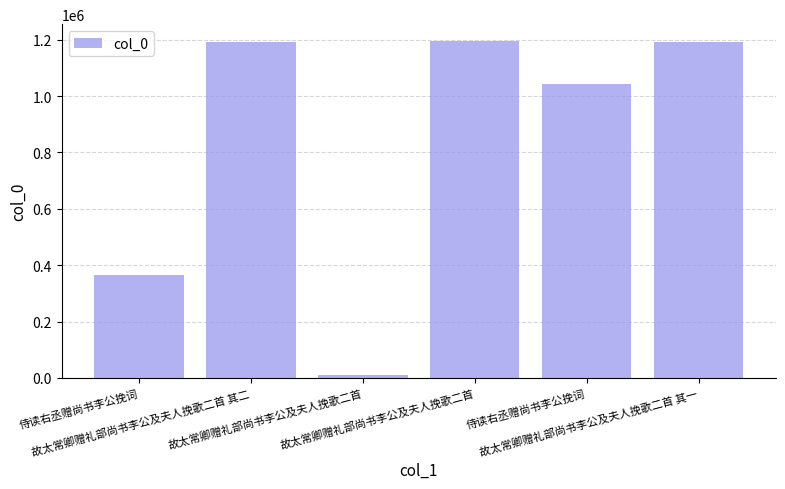

What is the difference between the maximum and minimum values?

1185249